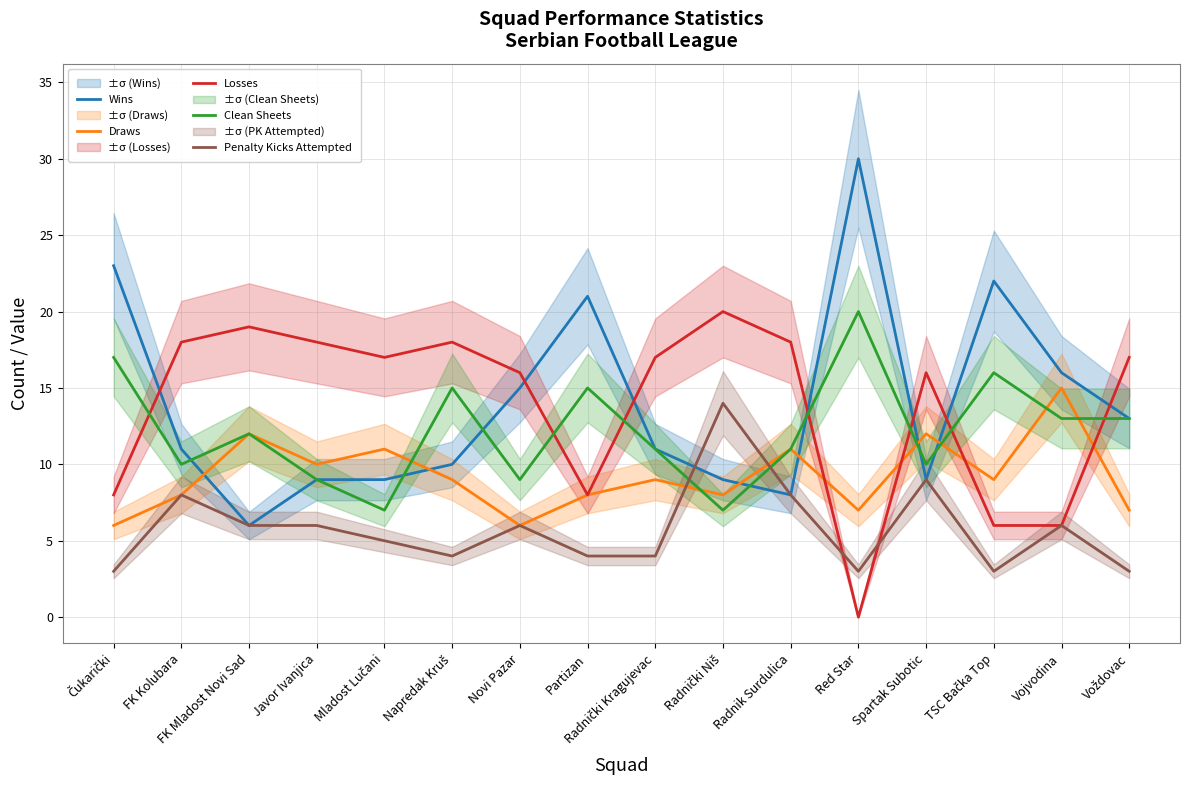

How many times do Losses and Penalty Kicks Attempted cross each other?

2